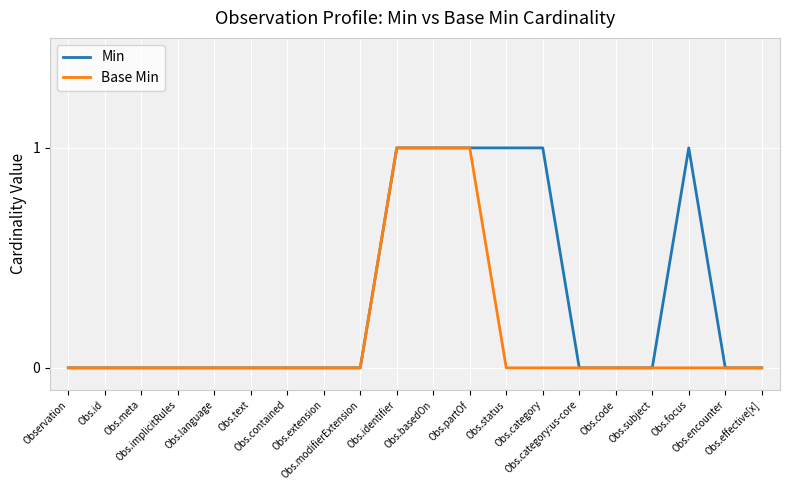

Which series has the largest total across all categories?

Min